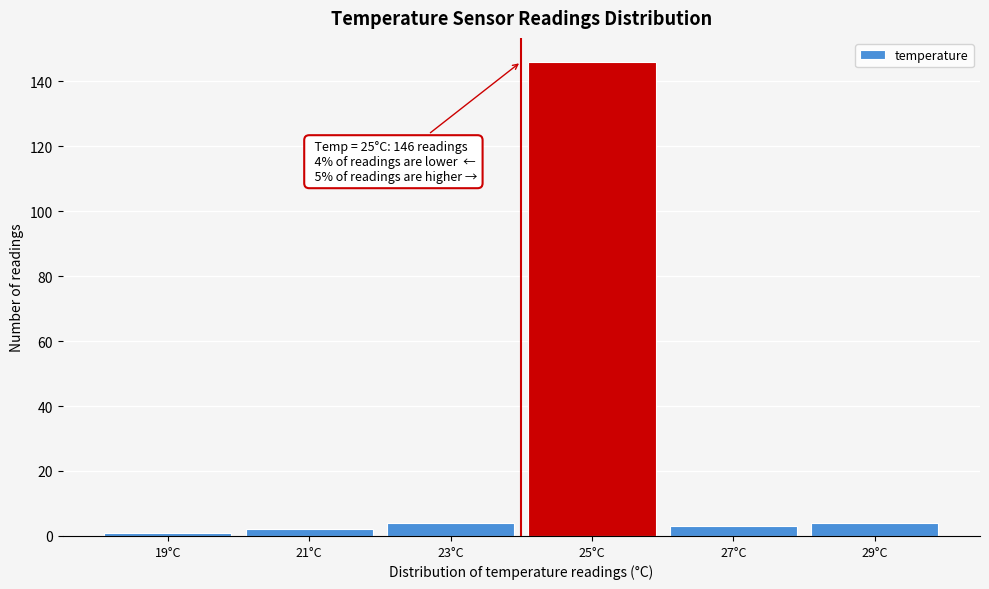

Reading left to right, extract all data points from this chart.

19°C=1	21°C=2	23°C=4	25°C=146	27°C=3	29°C=4